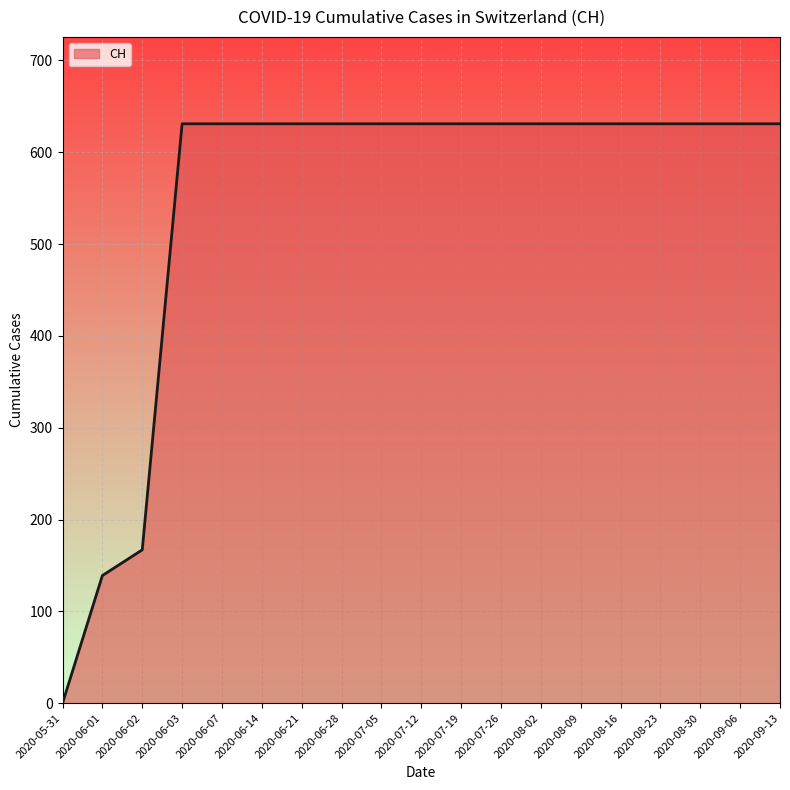

The chart shows a value of 631 at 2020-06-07. True or false?

True